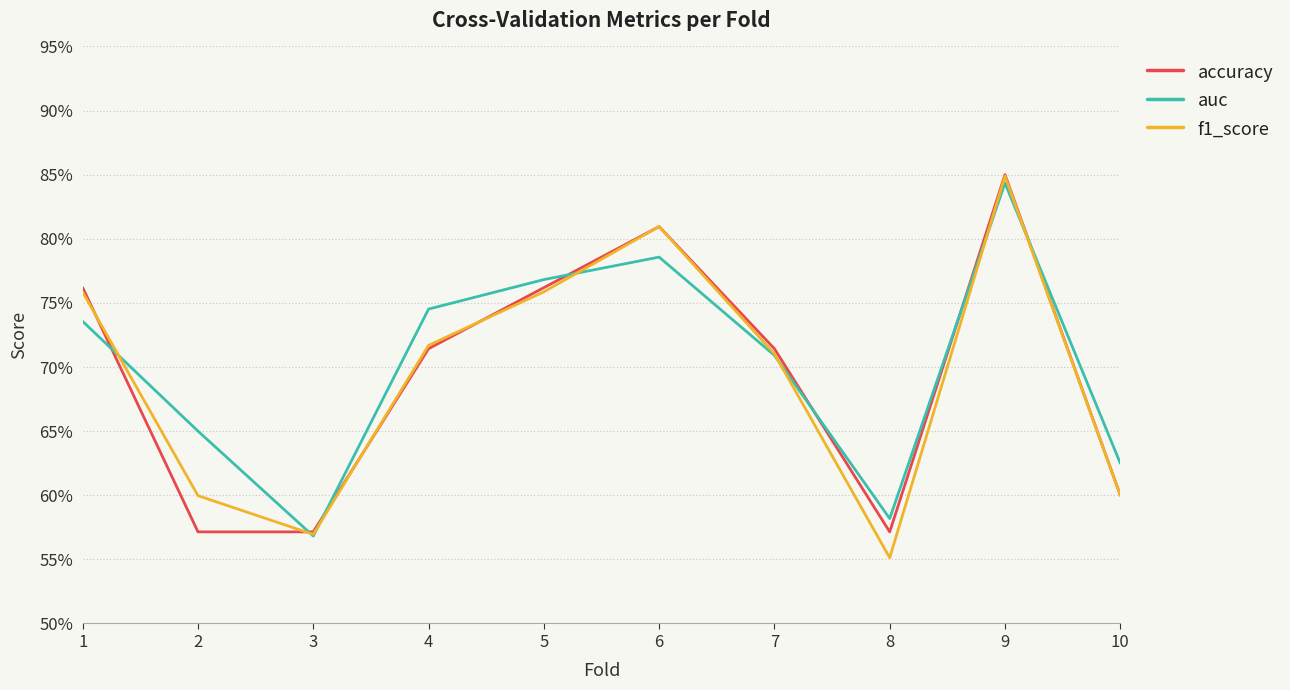

How many times do f1_score and auc cross each other?

7